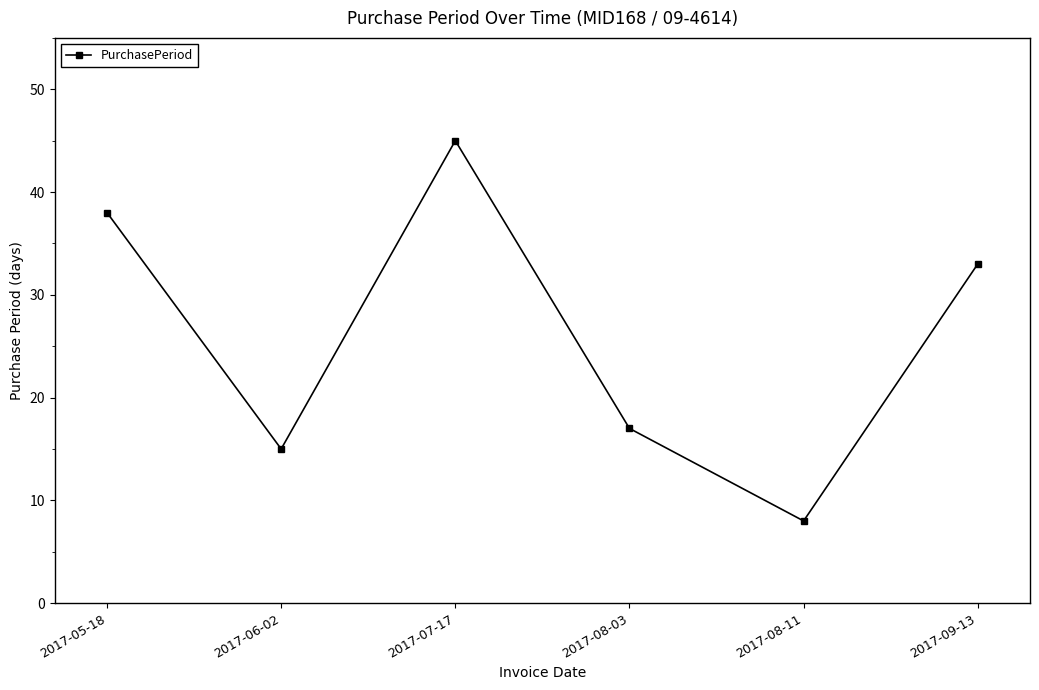

True or false: the data shows 3 at 2017-08-11.

False